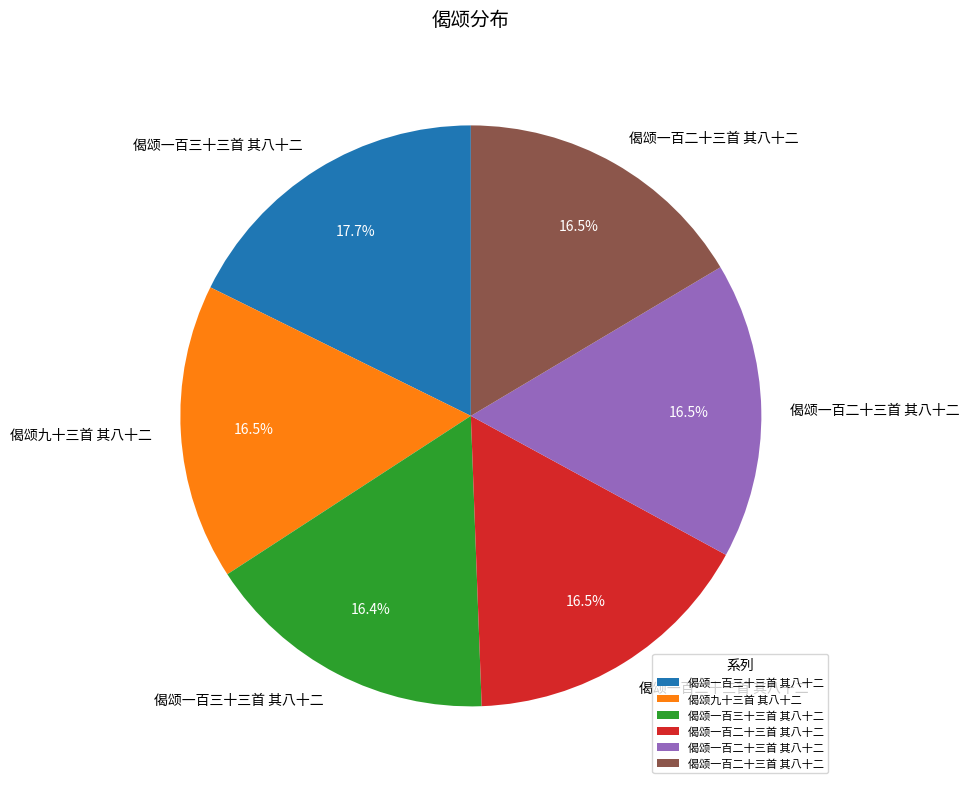

Is there any slice that represents more than half of the pie?

No